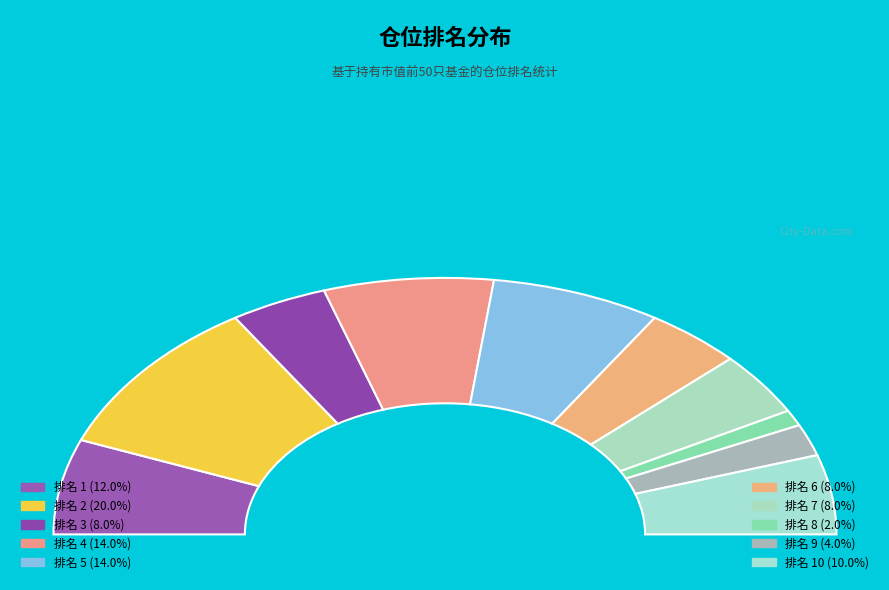

What percentage is the 5 slice, to the nearest percent?

14%